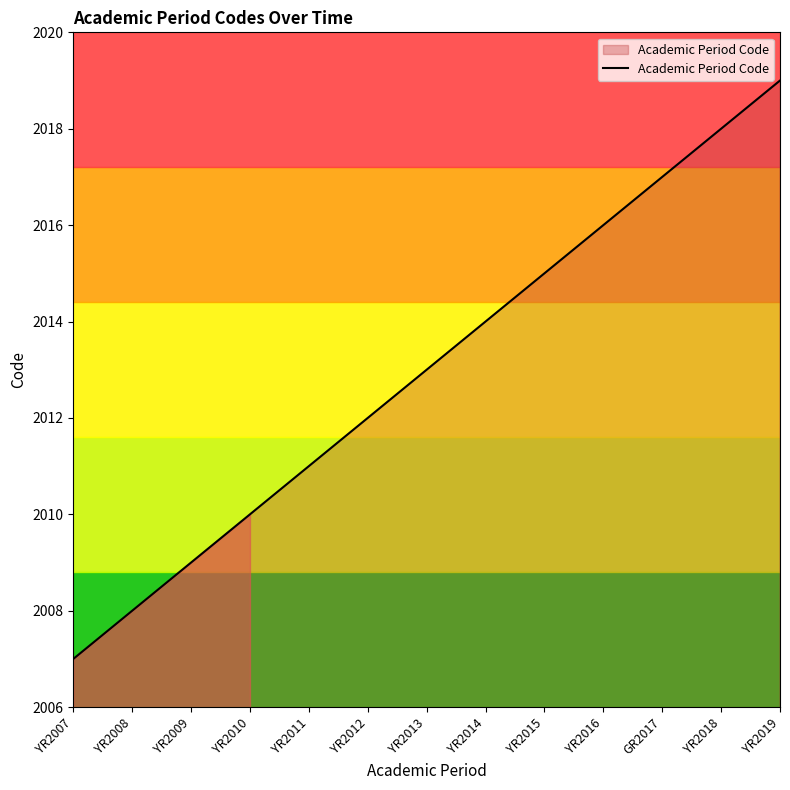

Approximately how many times larger is the value at YR2018 compared to GR2017?

1.0